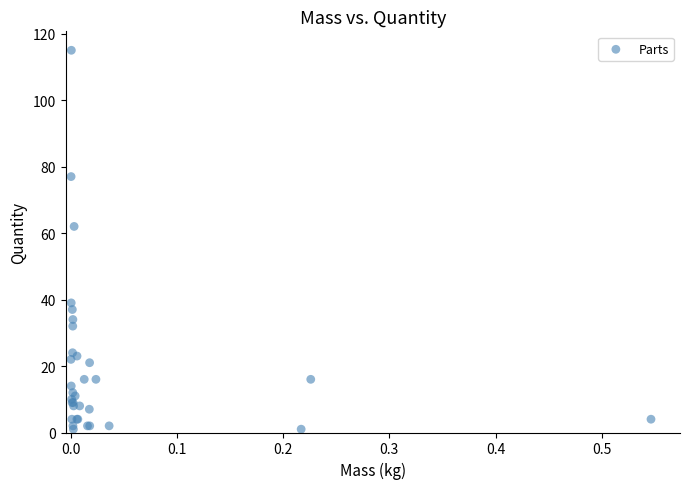

What Y value in the scatter plot is closest to 58?

62